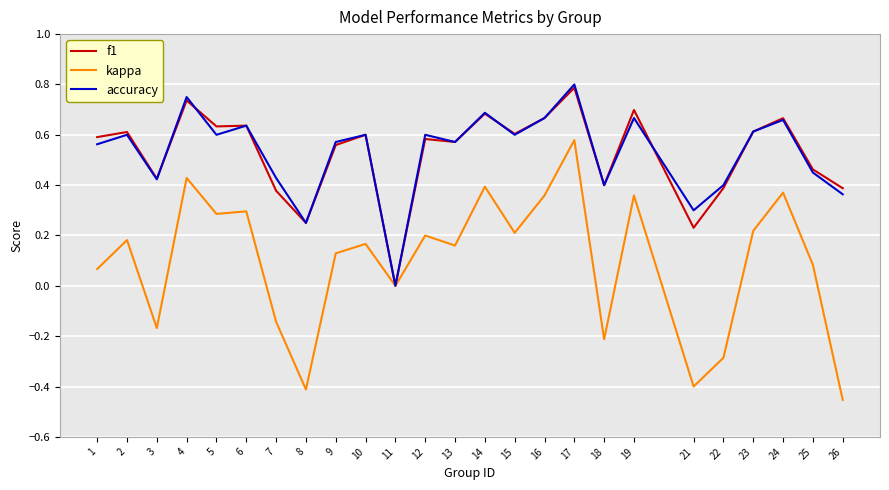

True or false: kappa has a value of -0.2 at 18.

True